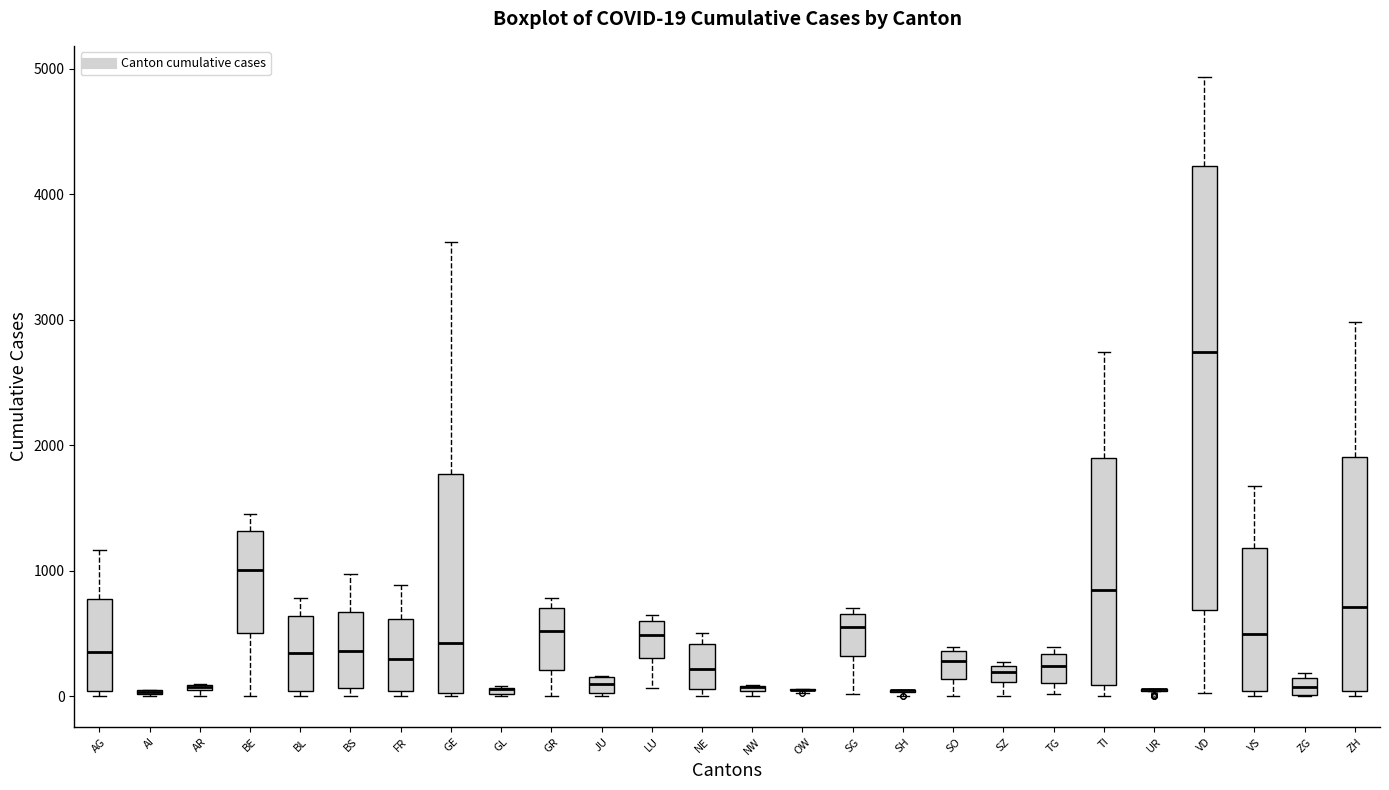

Which box is the tallest, from its lower edge to its upper edge?

VD